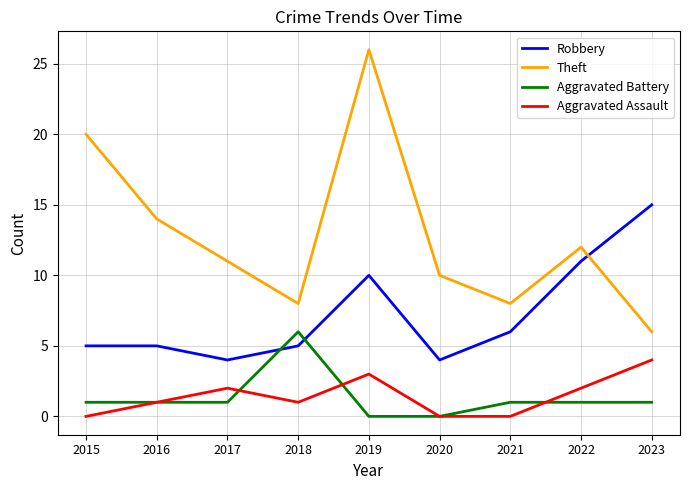

Count the number of data series in this chart.

4